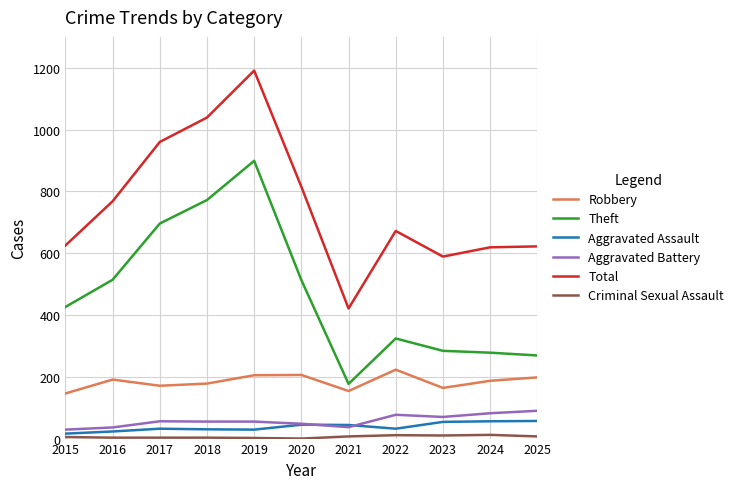

Which category has the highest value across all series?

2019